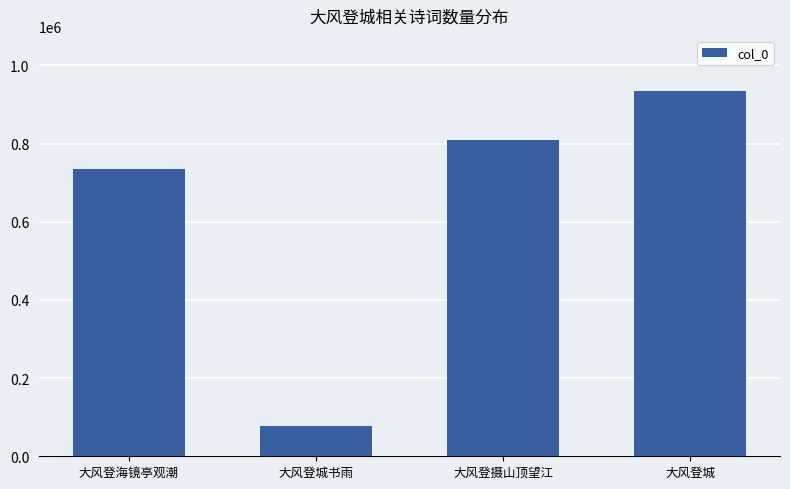

Reading right to left, list all the values displayed in this chart.

大风登城=935027	大风登摄山顶望江=808368	大风登城书雨=77169	大风登海镜亭观潮=736050